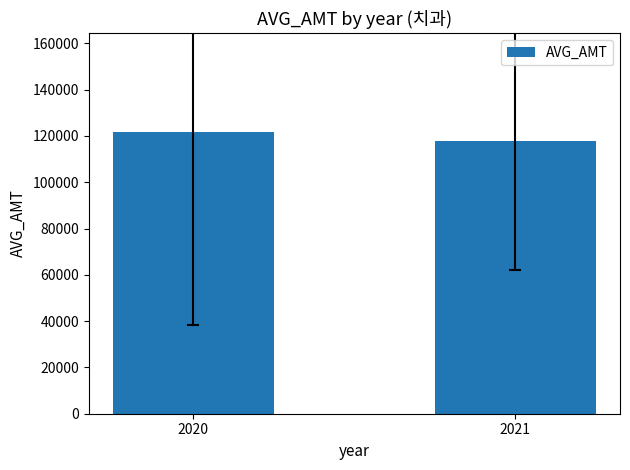

Reading left to right, what are all the values shown in this chart?

121731.0	117796.6